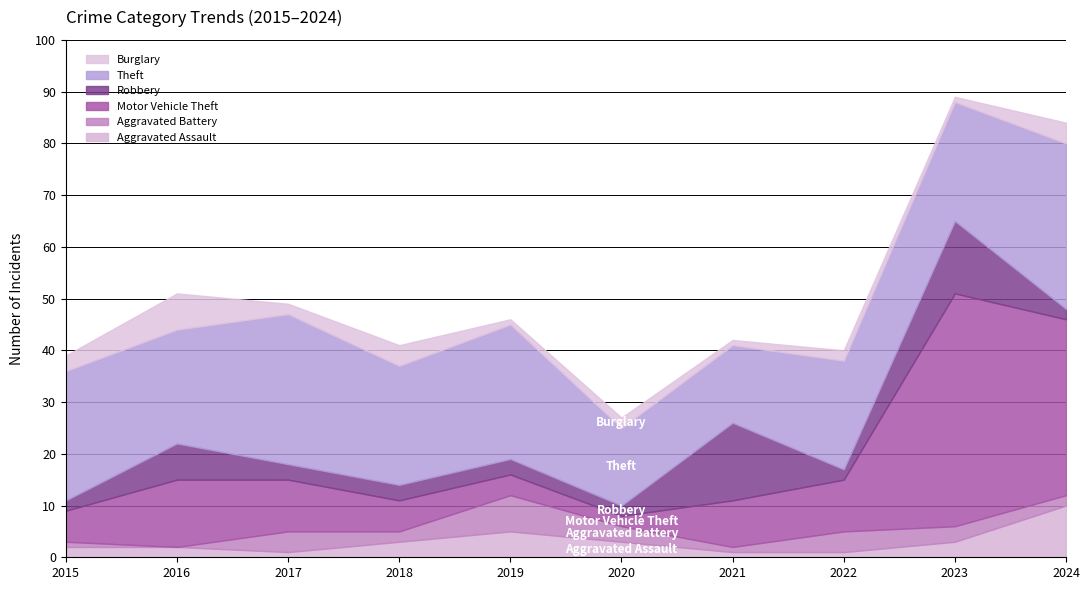

Is the value of Motor Vehicle Theft at 2021 greater than the value of Robbery at 2015?

Yes